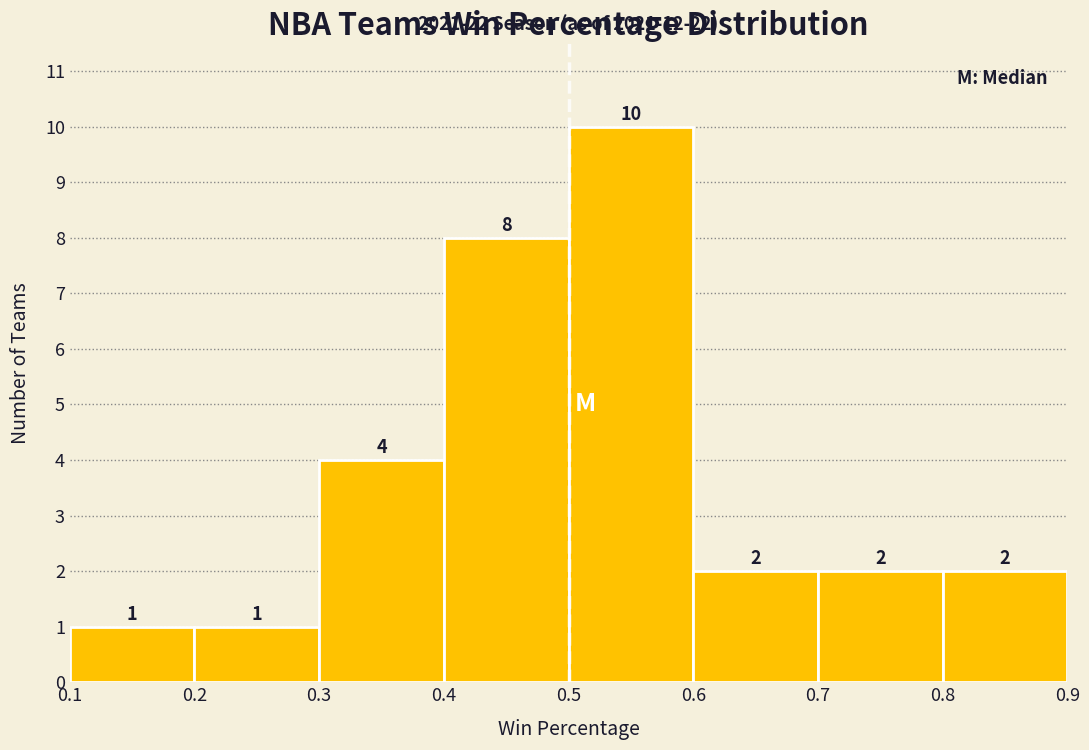

What is the height of the bar covering 0.2 to 0.3 on the x-axis?

1